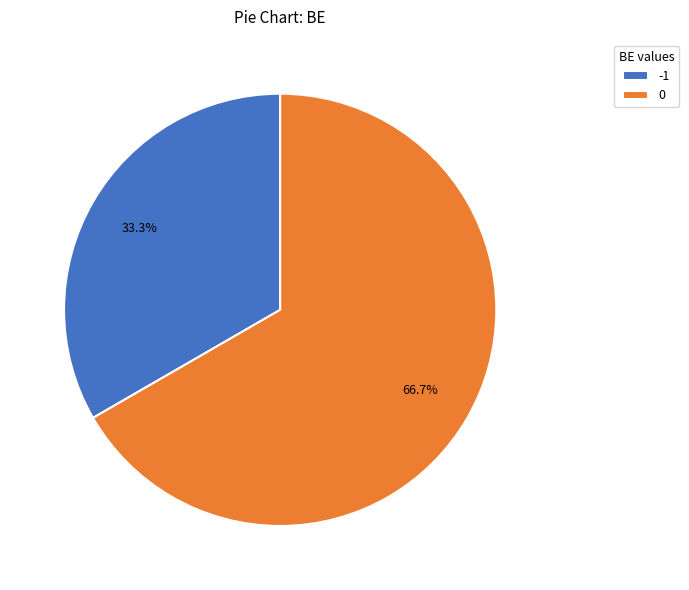

What is the ratio of the value at 0 to the value at -1?

2.0